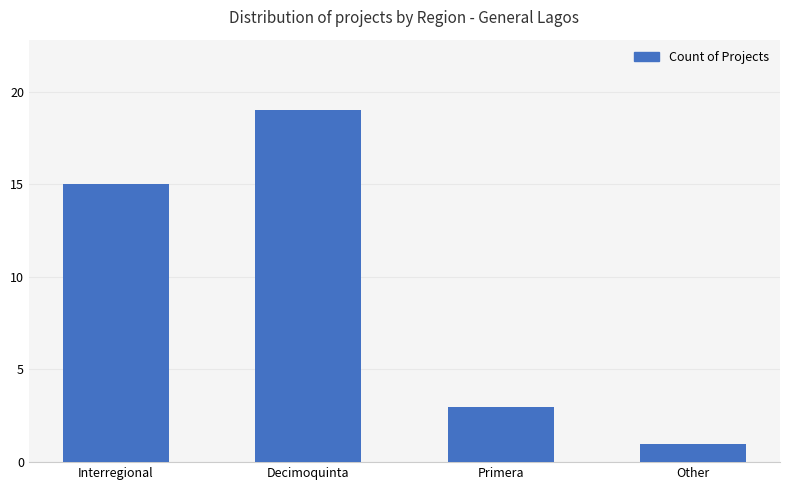

Where is the data nearest to the value 10?

Interregional